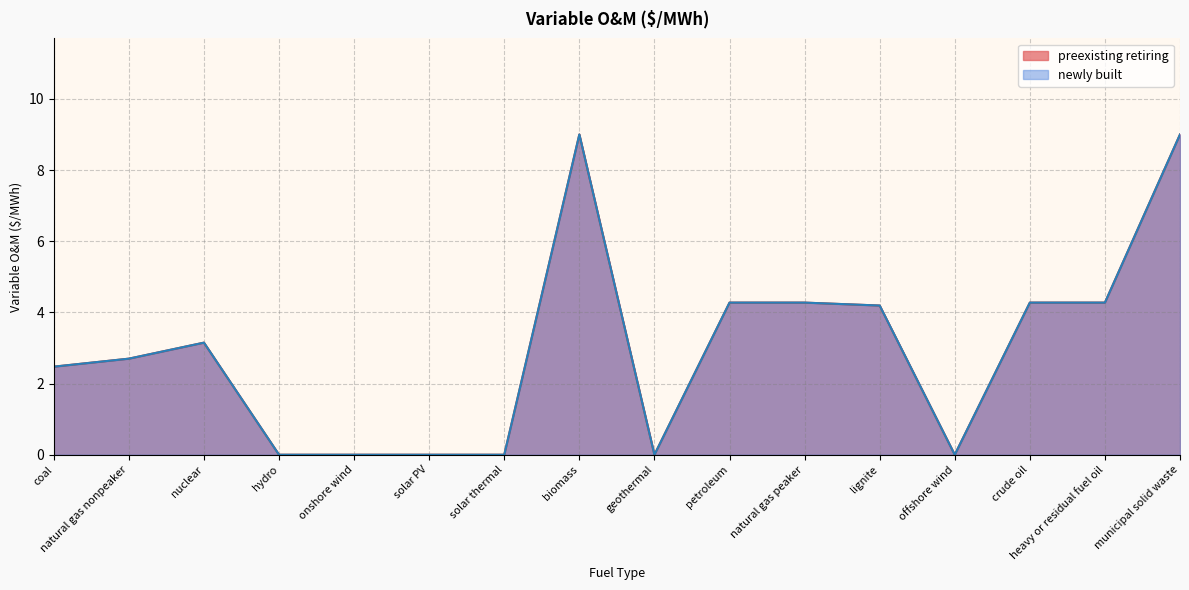

Is the value of preexisting retiring at hydro greater than the value of newly built at hydro?

No